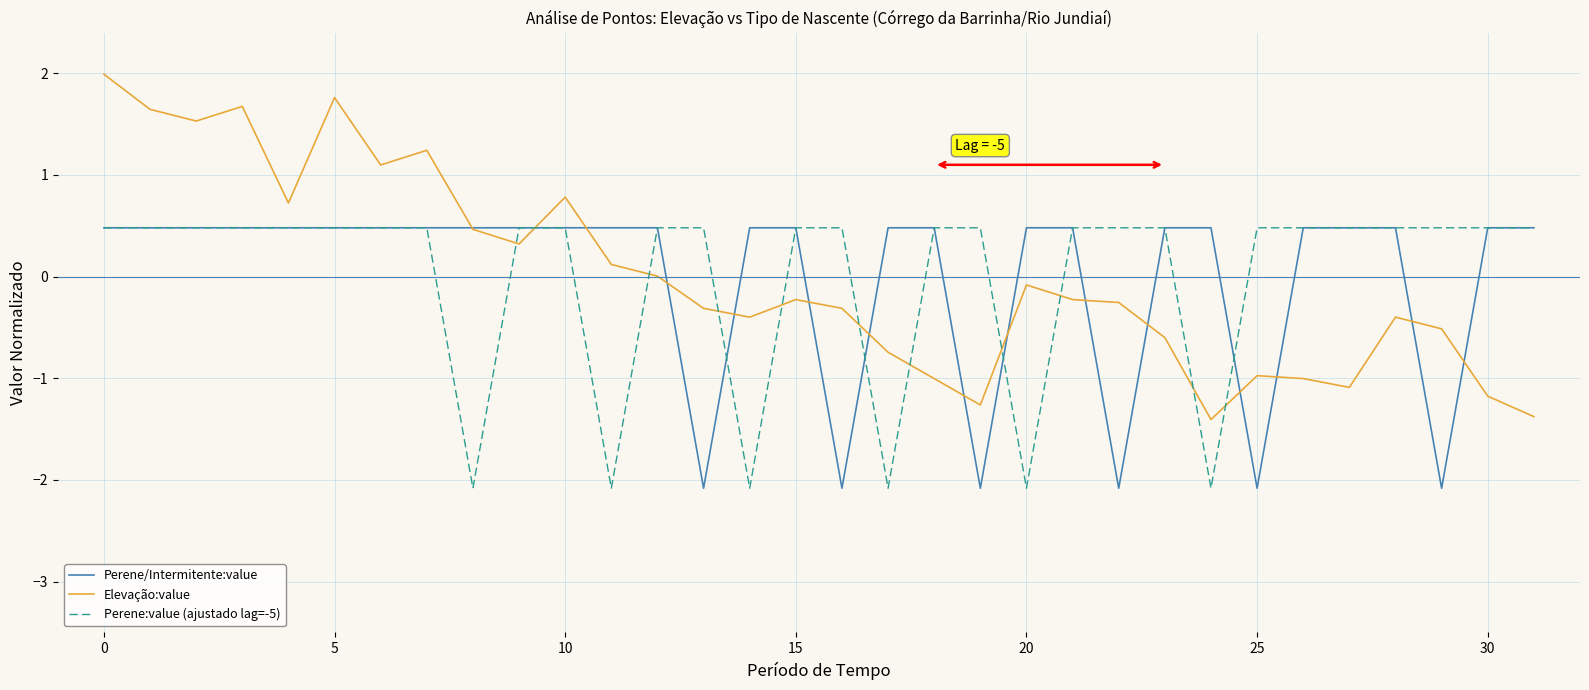

What is the maximum value shown in the chart?

2.0